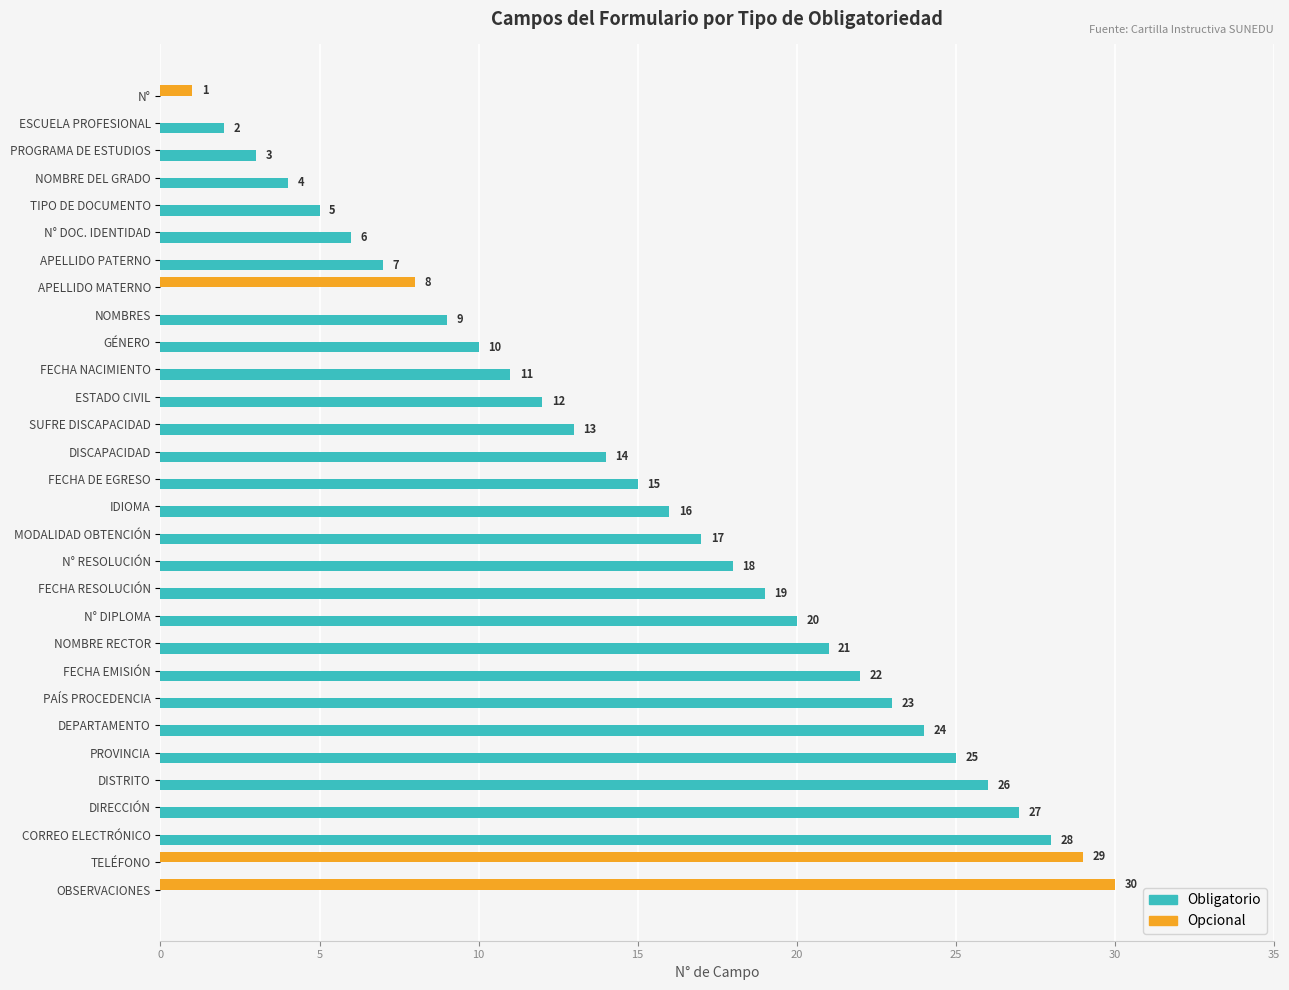

Which series has the largest range (max minus min)?

Opcional